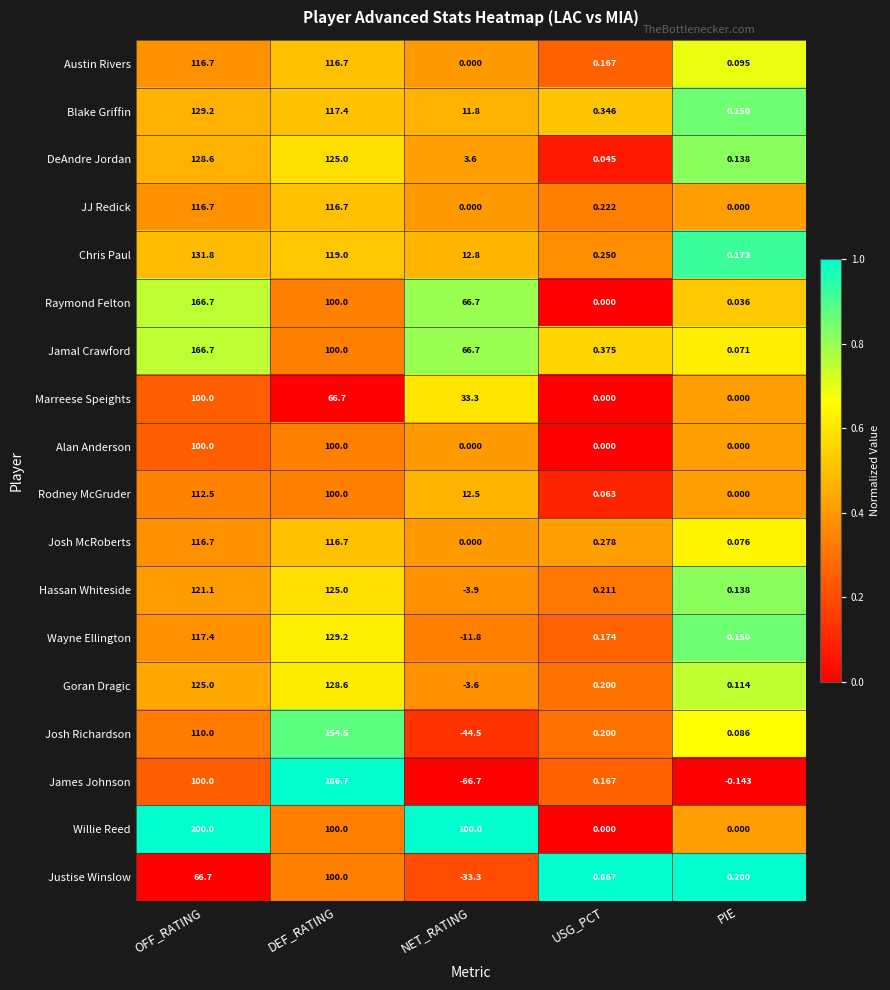

At which label is Hassan Whiteside closest to 60?

USG_PCT